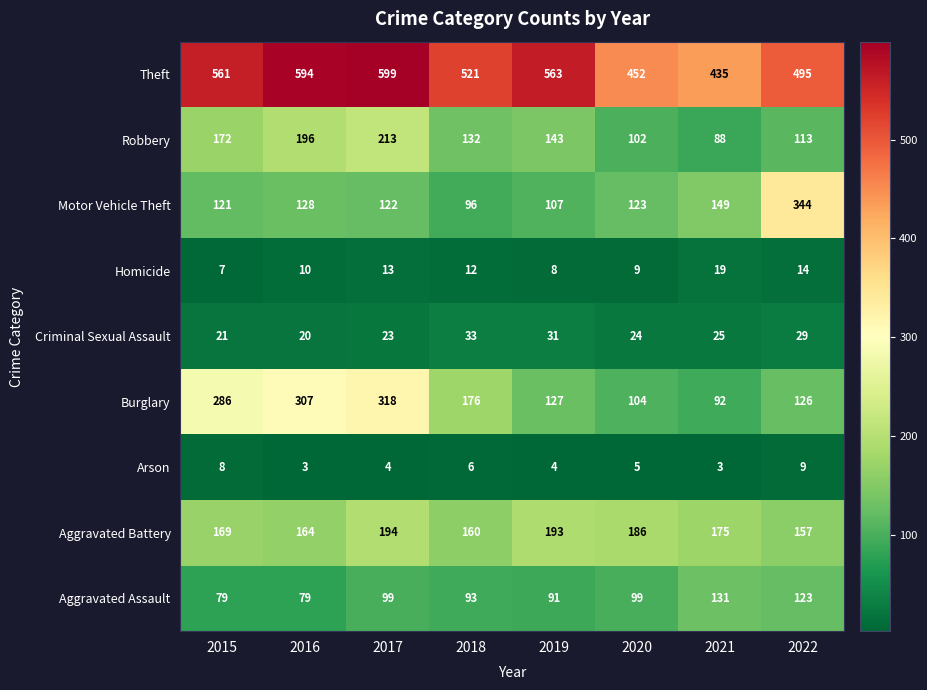

How many distinct data groups are displayed?

9